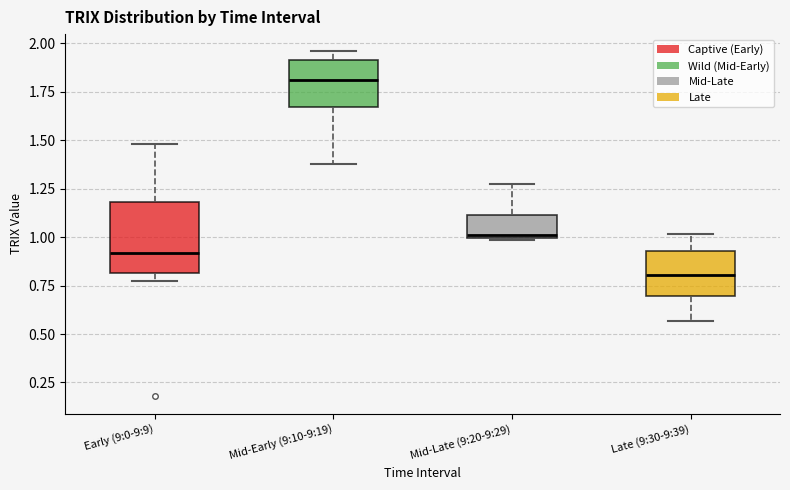

Reading left to right, read every box against the y-axis: the position of its median line, the range the box covers, and the ends of its whiskers. The values are not printed on the chart, so give them approximately, as read against the axis.

Early (9:0-9:9): median 0.90, box 0.80 to 1.20, whiskers 0.75 to 1.50
Mid-Early (9:10-9:19): median 1.80, box 1.65 to 1.90, whiskers 1.40 to 1.95
Mid-Late (9:20-9:29): median 1.00, box 1.00 to 1.10, whiskers 1.00 to 1.25
Late (9:30-9:39): median 0.80, box 0.70 to 0.95, whiskers 0.55 to 1.00